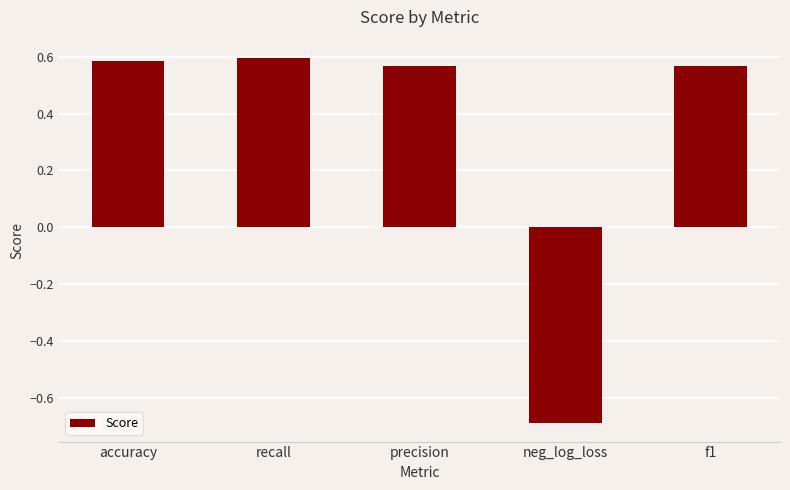

Which category has the lowest value across all series?

neg_log_loss